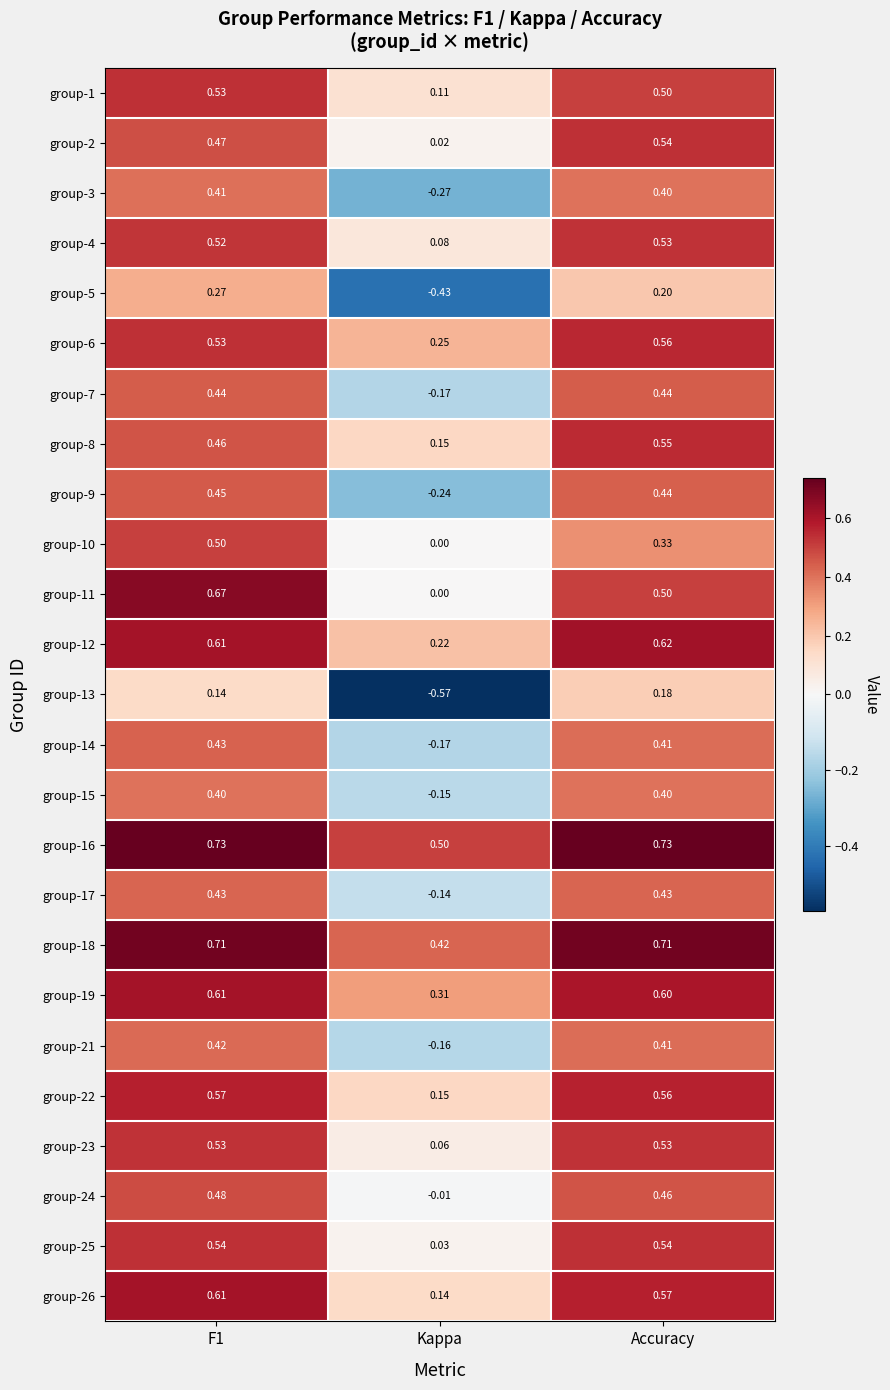

At which label is group-10 closest to 0?

Kappa